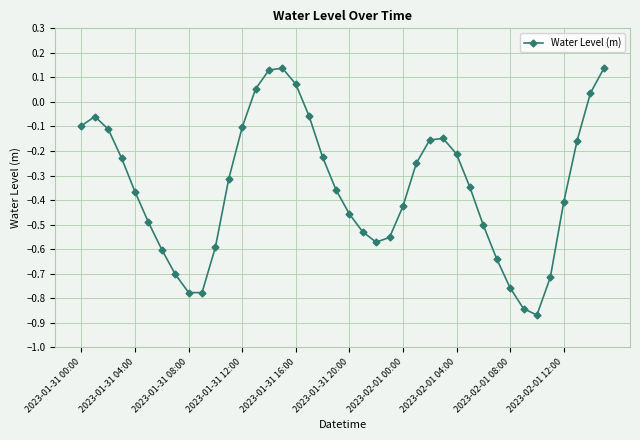

How many points are higher than both their immediate neighbors (excluding endpoints)?

3